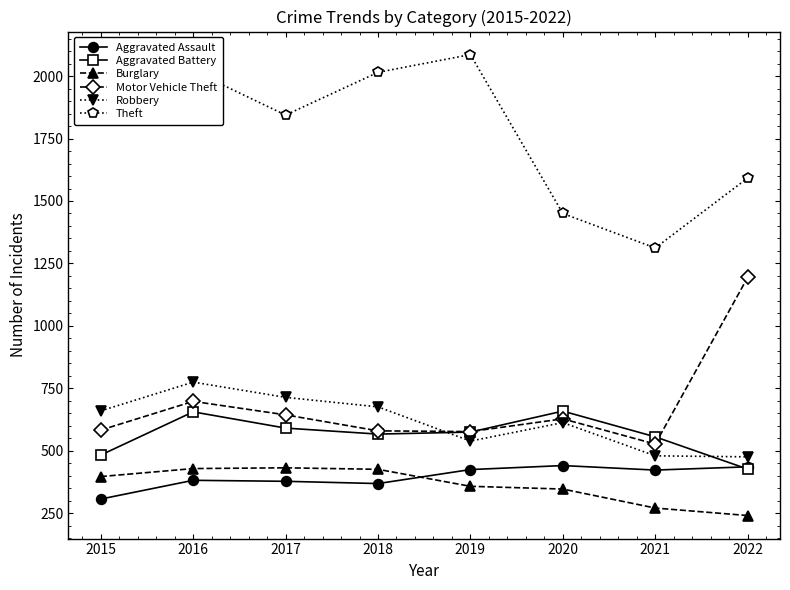

True or false: Burglary and Motor Vehicle Theft intersect in this chart.

False